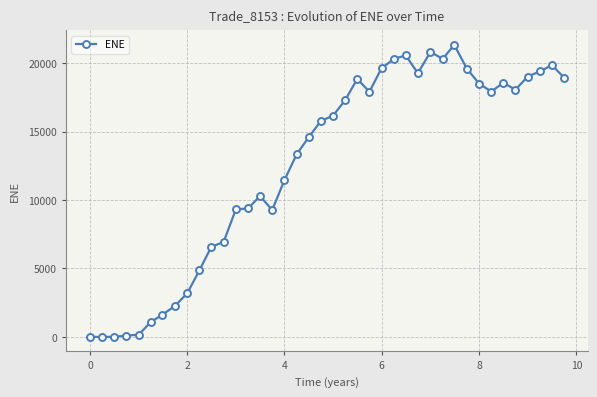

True or false: the data has more than 1 interior local peaks.

True